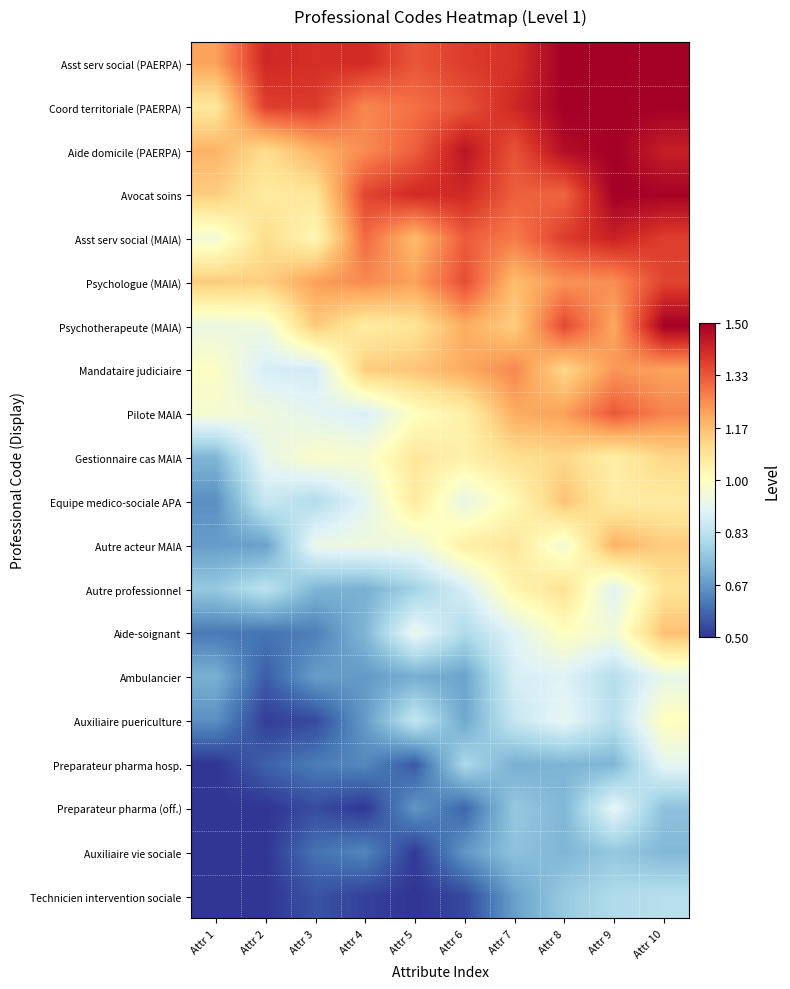

Count the number of data series in this chart.

20